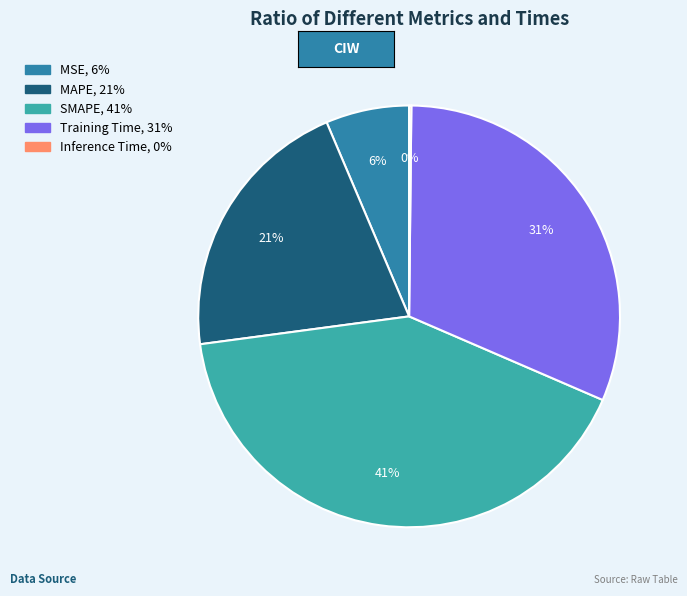

What is the largest slice in the pie chart?

SMAPE